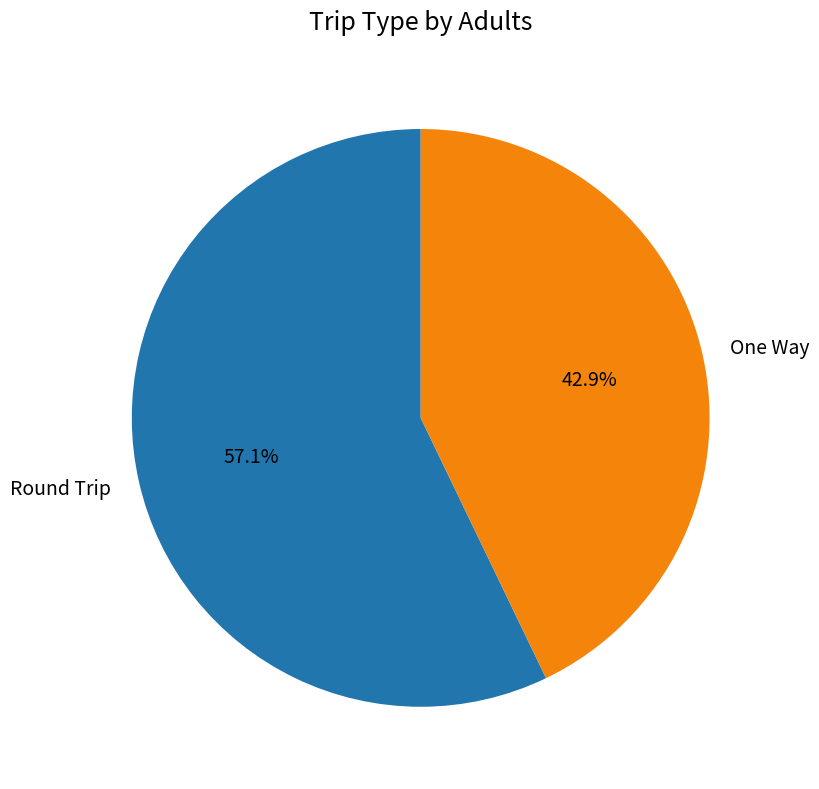

To the nearest percent, what is the average slice percentage?

50%